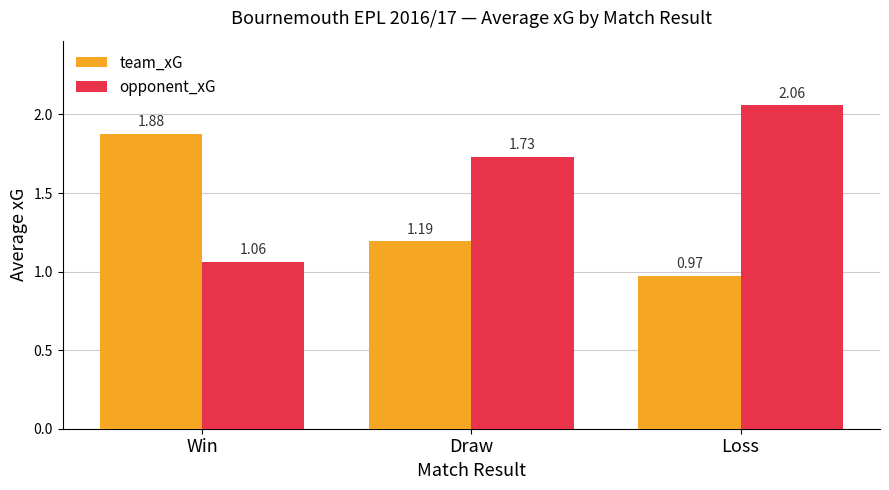

Is it true that team_xG equals 0.4 at Loss?

False